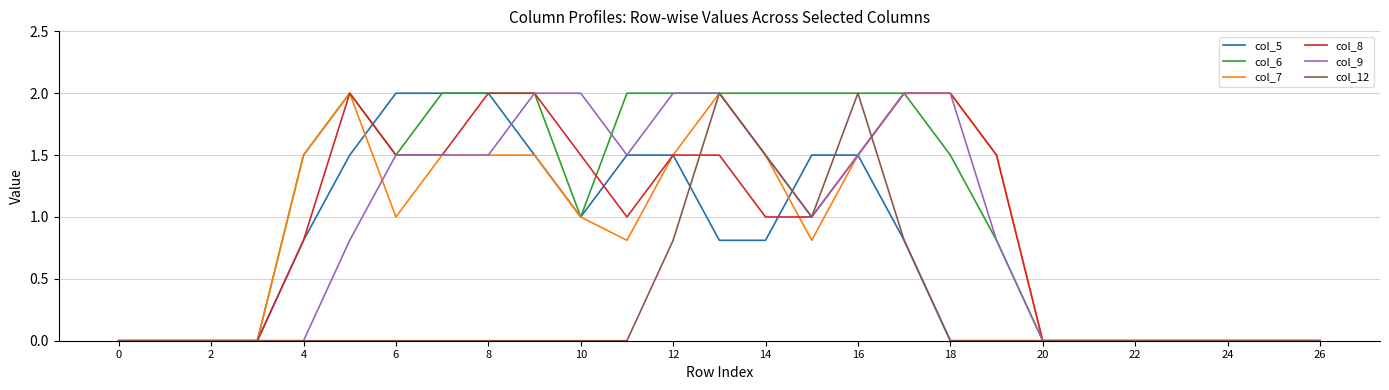

Does the chart display data point markers on the line(s)?

No